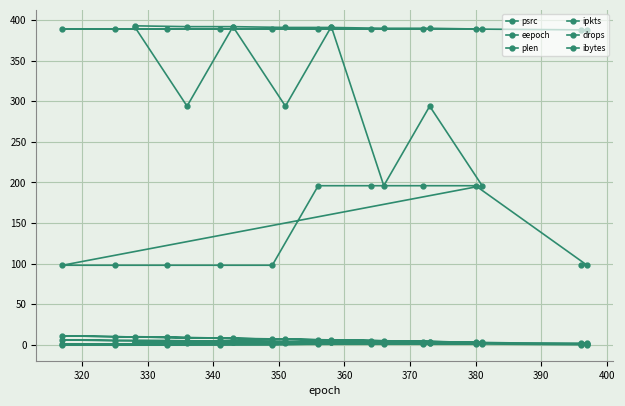

Which series has the largest range (max minus min)?

ibytes